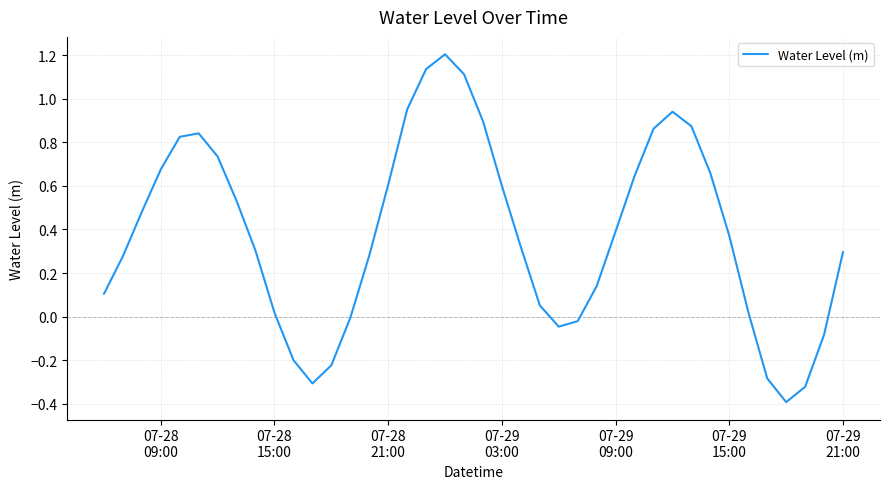

What is the minimum value shown in the chart?

-0.4